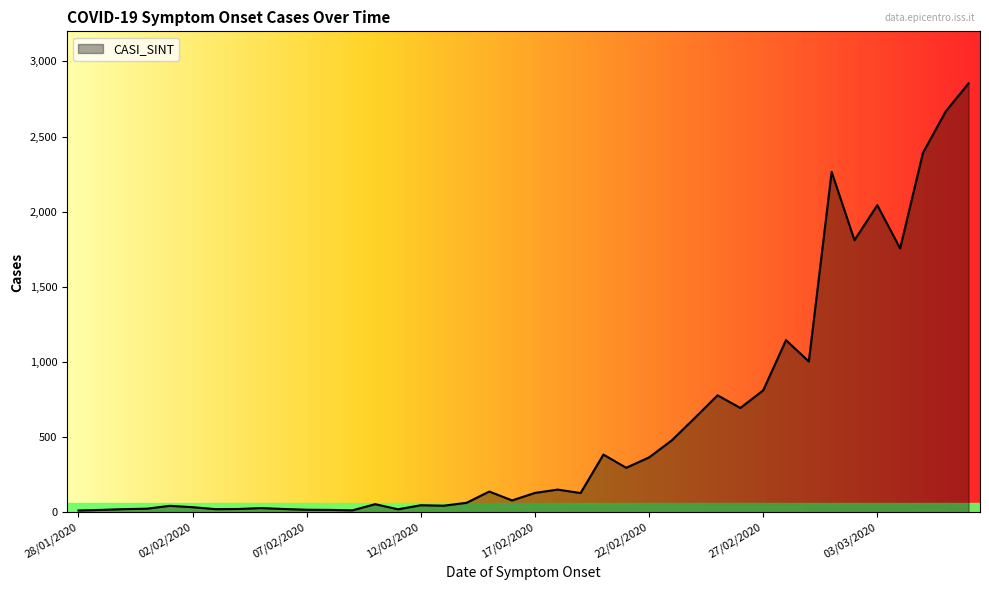

How many lines are shown in the chart?

1